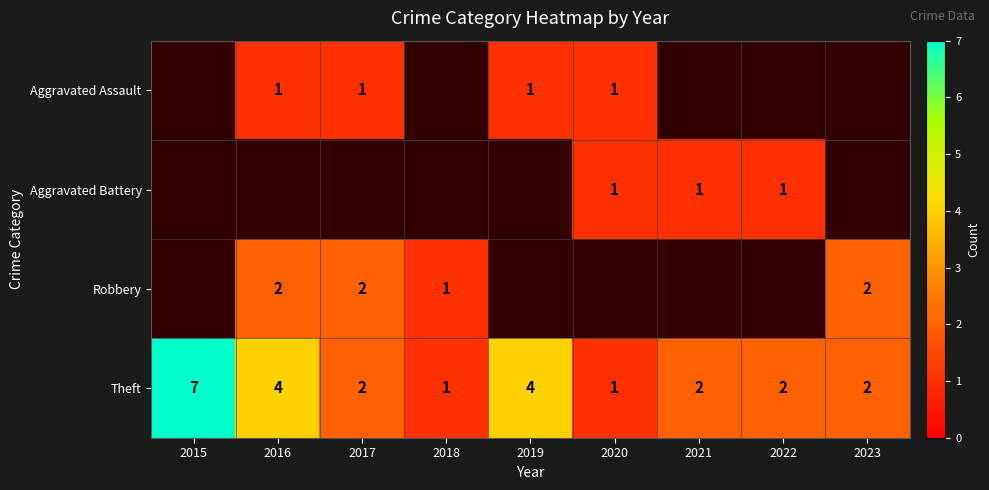

What is the spread (max minus min) of values at 2016?

3.0